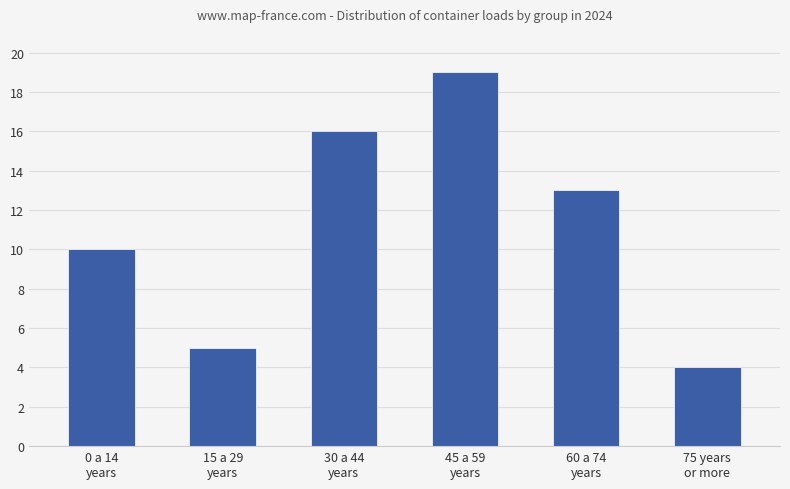

Reading left to right, what are all the values shown in this chart?

10	5	16	19	13	4